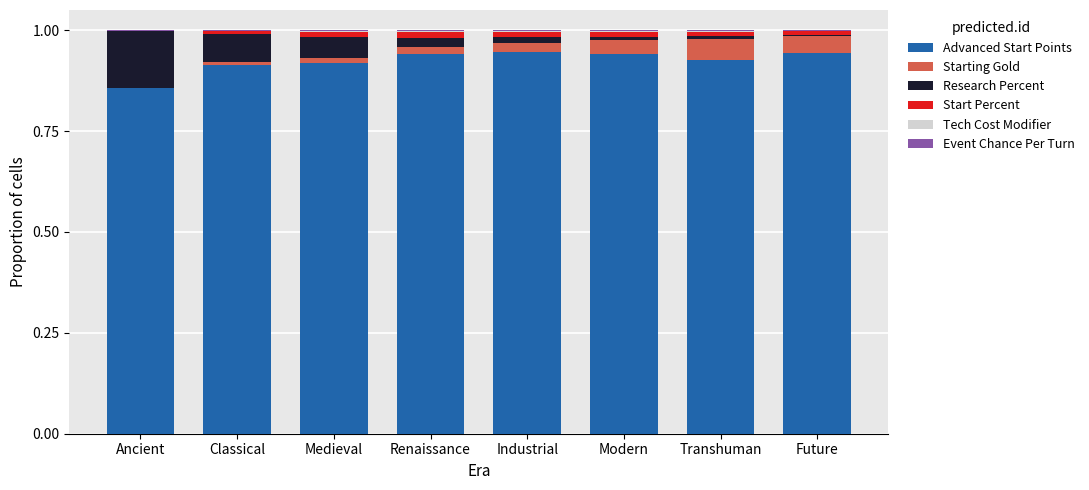

The value of Starting Gold at Classical is 0.0. True or false?

True